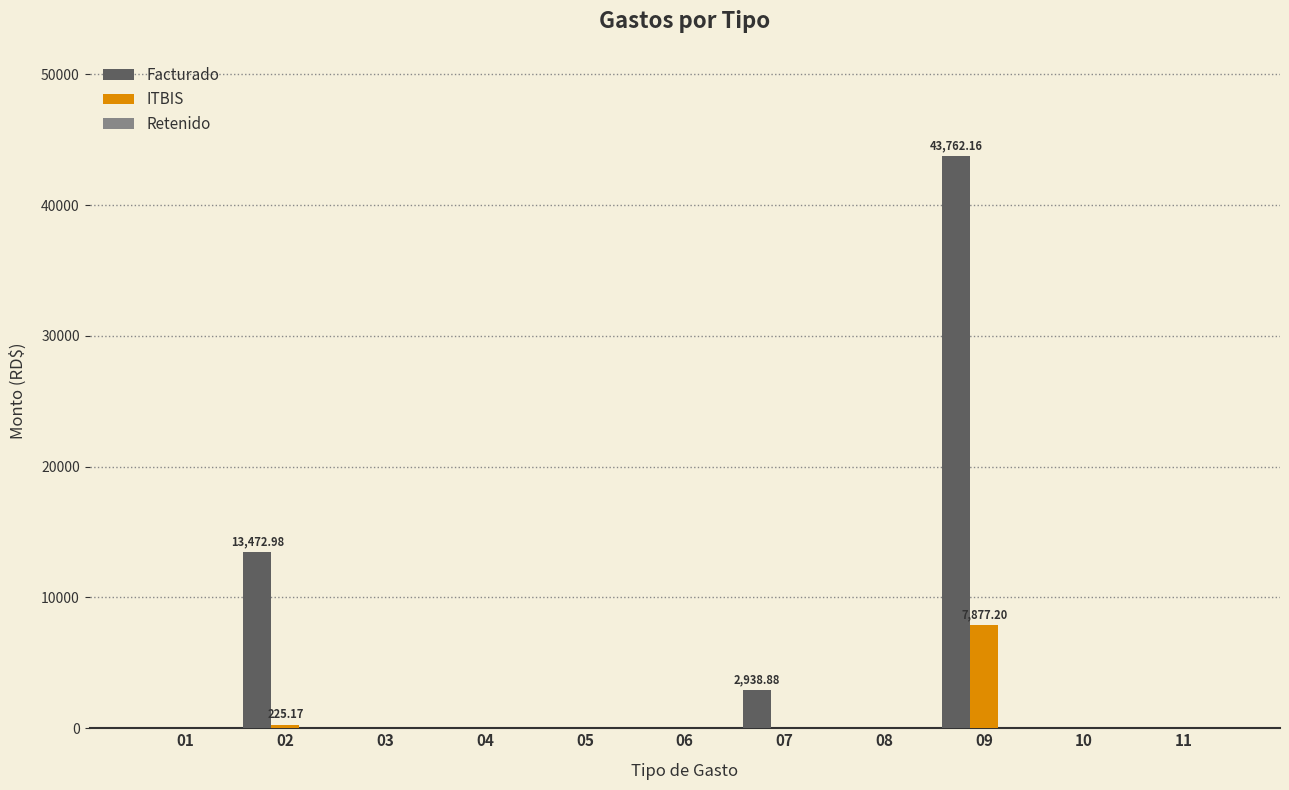

The Facturado series shows 0.0 at 06. True or false?

True